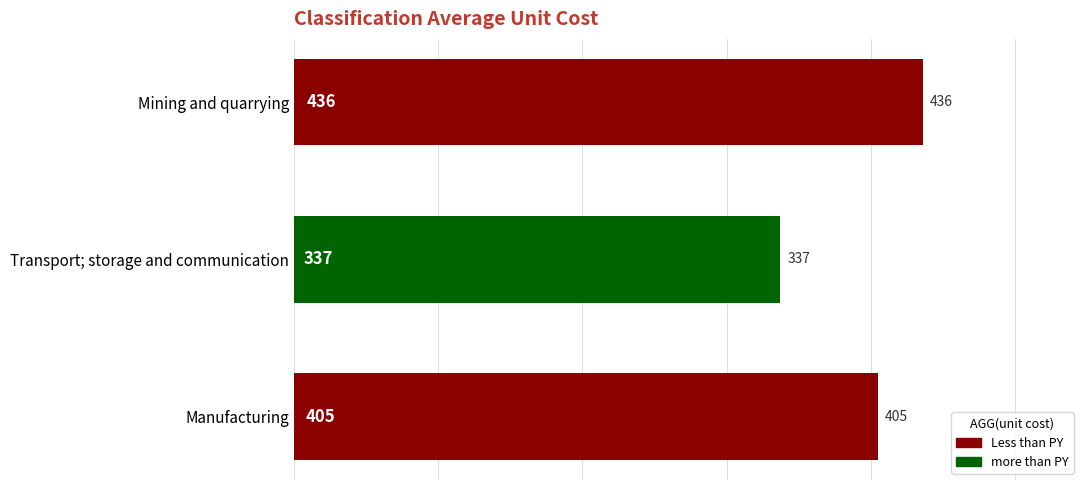

What is the greatest value displayed?

436